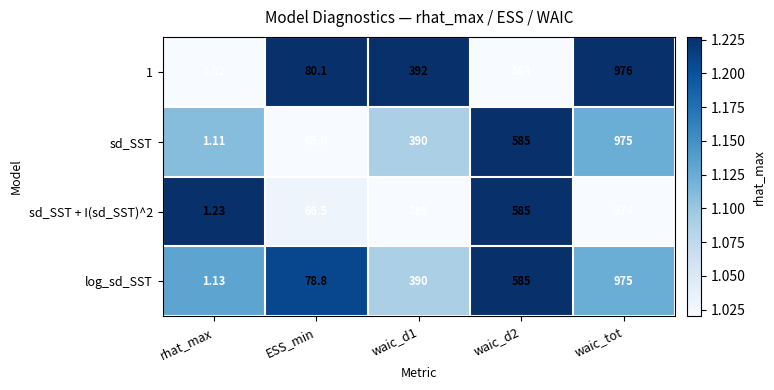

Is the value of sd_SST at waic_d1 greater than the value of sd_SST + I(sd_SST)^2 at waic_tot?

No